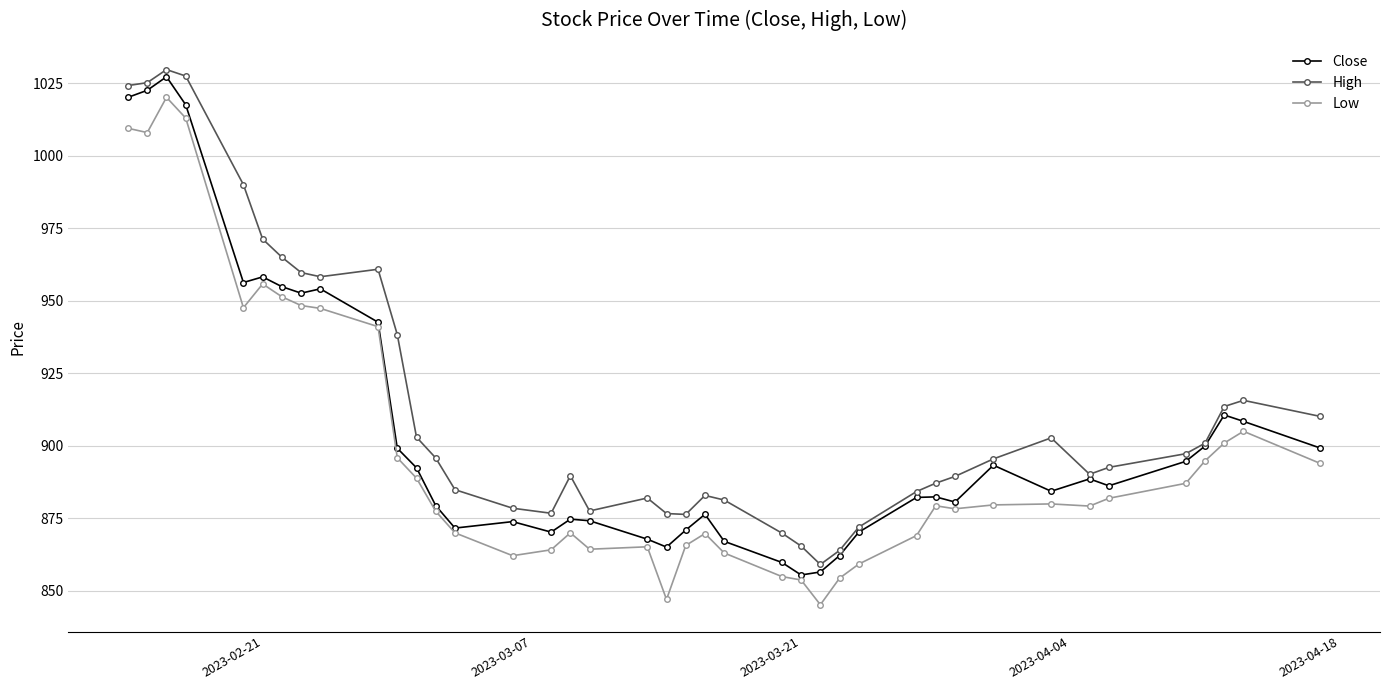

How many series are shown in this chart?

3